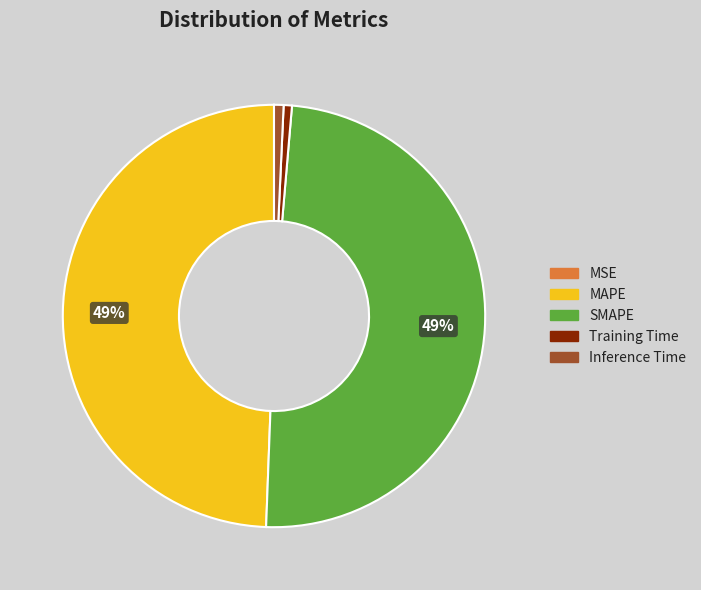

Is it true that Inference Time is 1% of the pie?

True